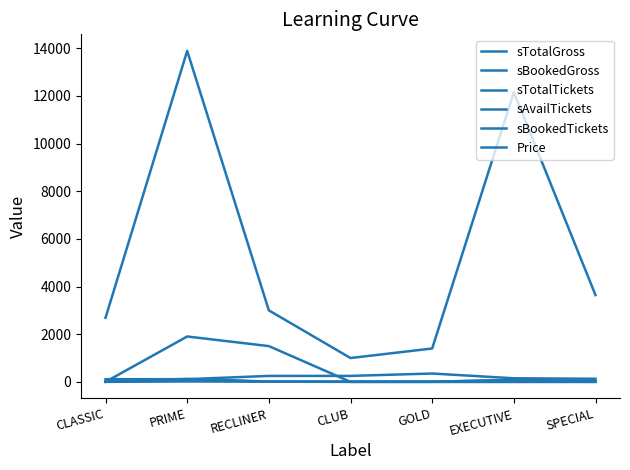

What is the sum of all sTotalTickets values?

277